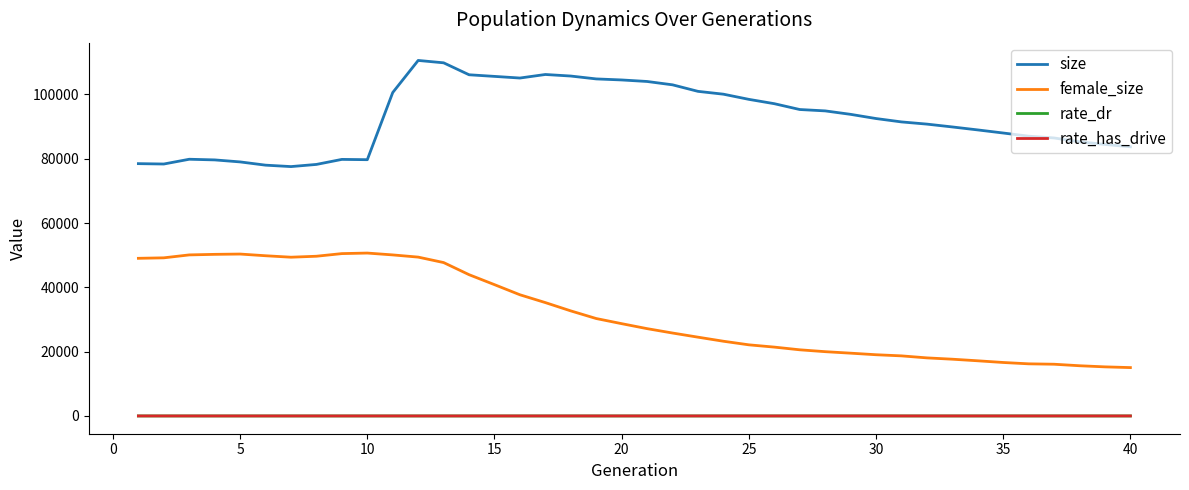

True or false: rate_has_drive and size cross at least once.

False